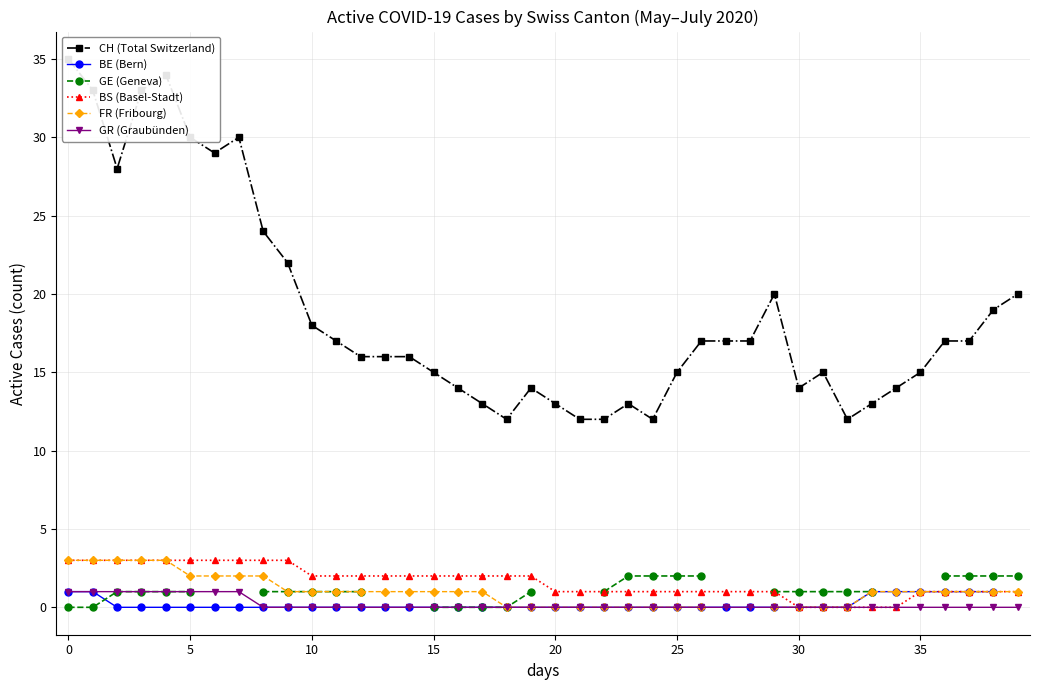

What is the maximum value for BE (Bern)?

1.0